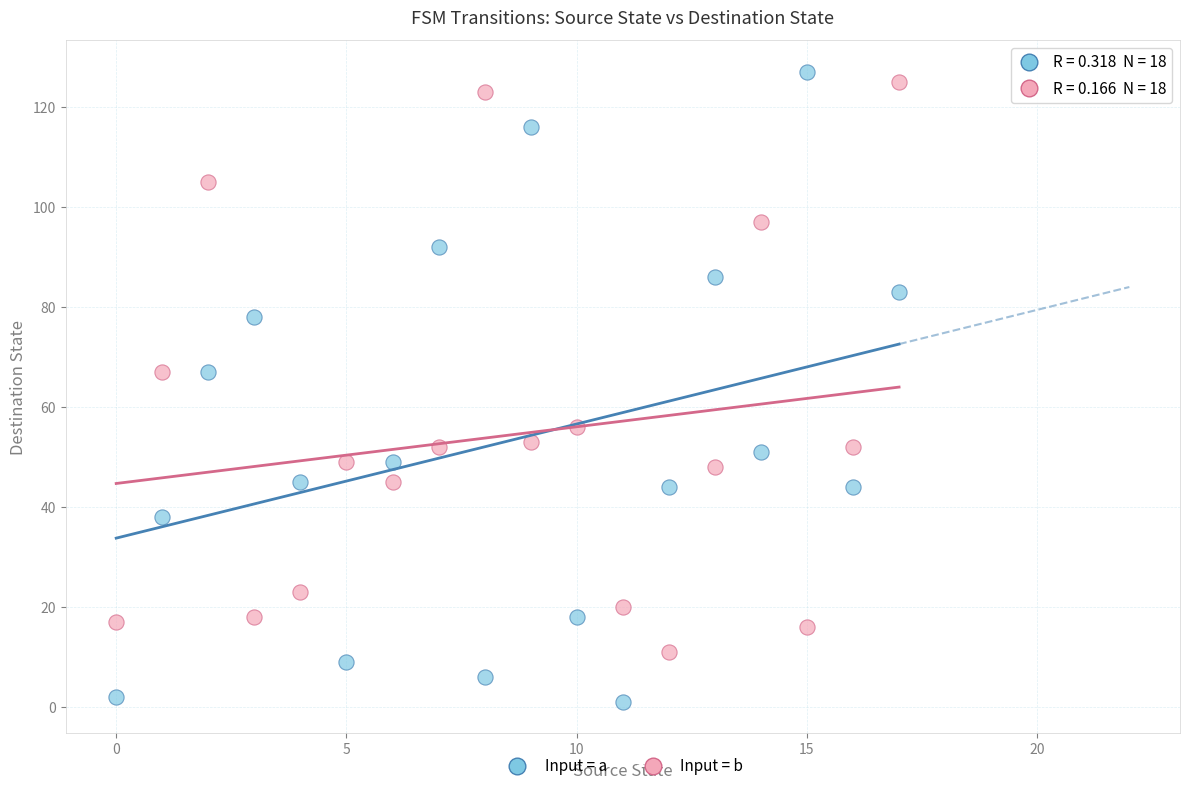

Which series has the widest spread of Y values?

Input = a